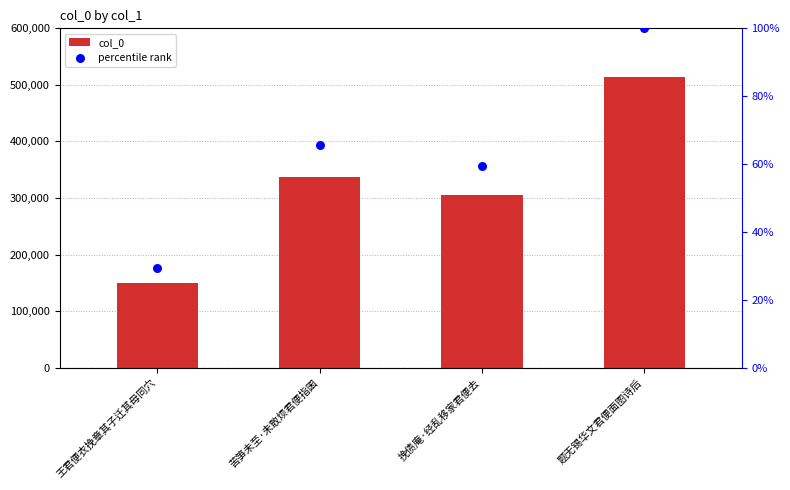

Which series contains the lowest Y value?

percentile rank